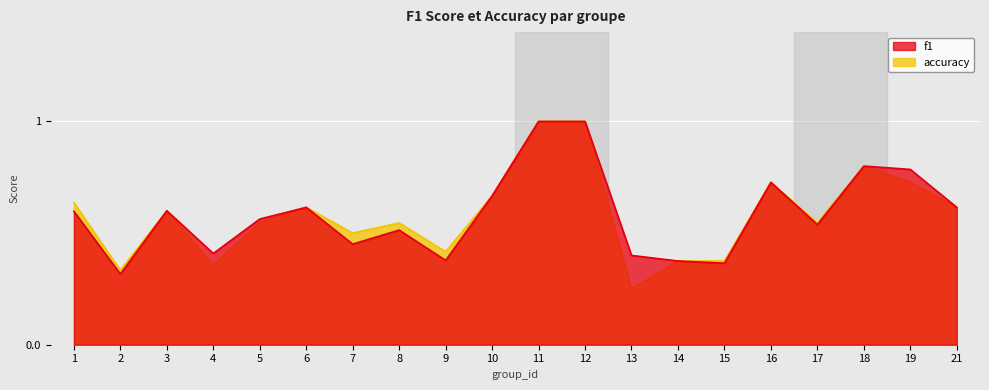

What is the value of the f1 point at the 17th from the left?

0.5